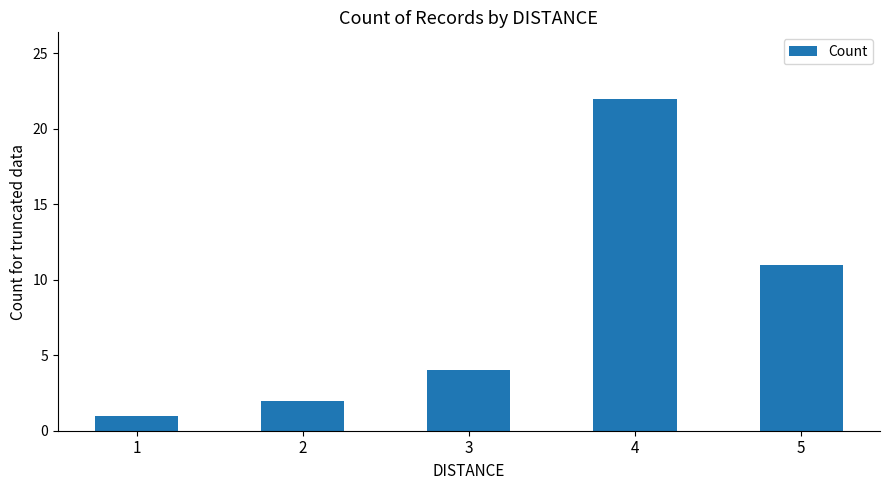

Which category has the highest value across all series?

4